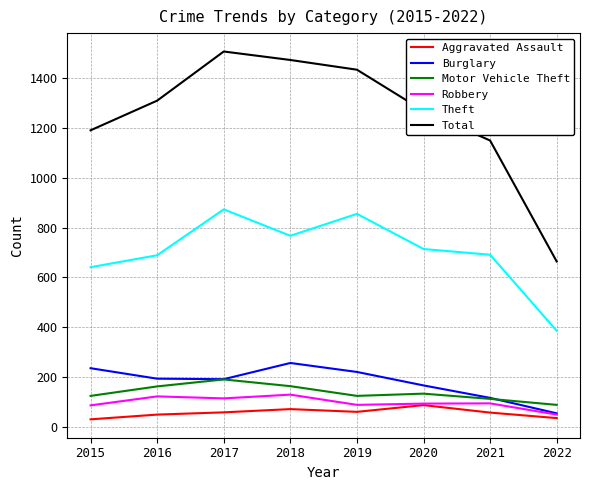

Count the number of data series in this chart.

6